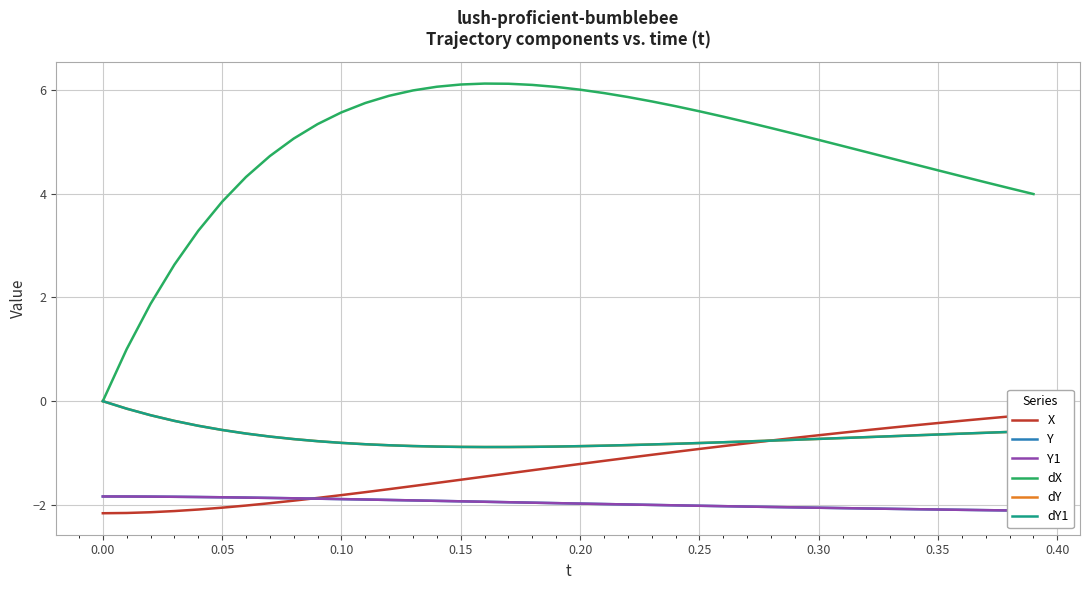

Is it true that dY equals -0.3 at 0.25?

False